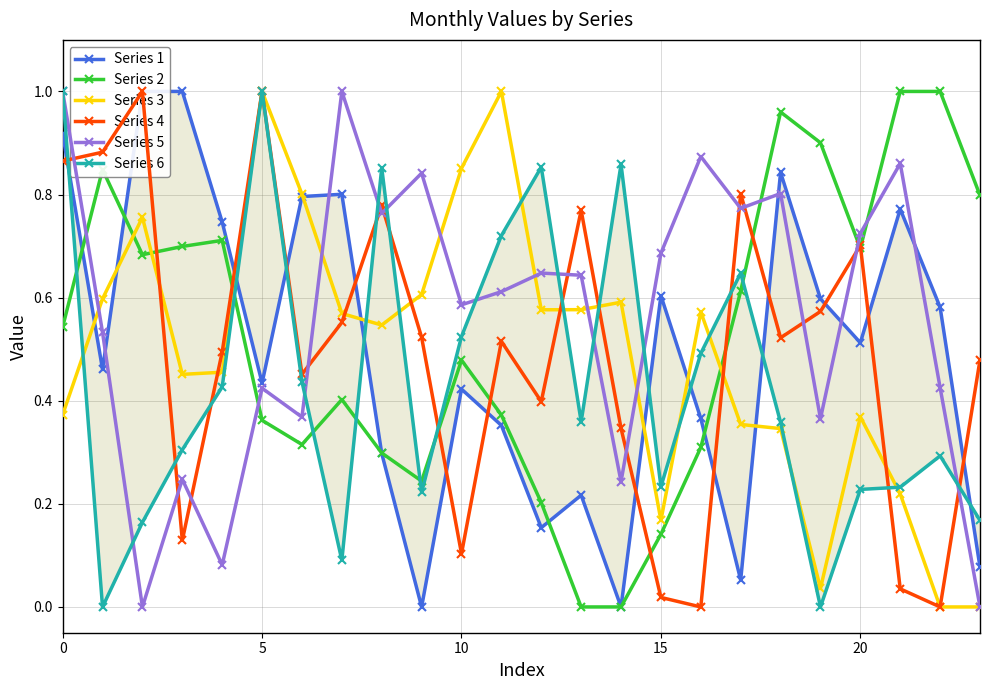

How many data points in Series 1 are above 0?

22